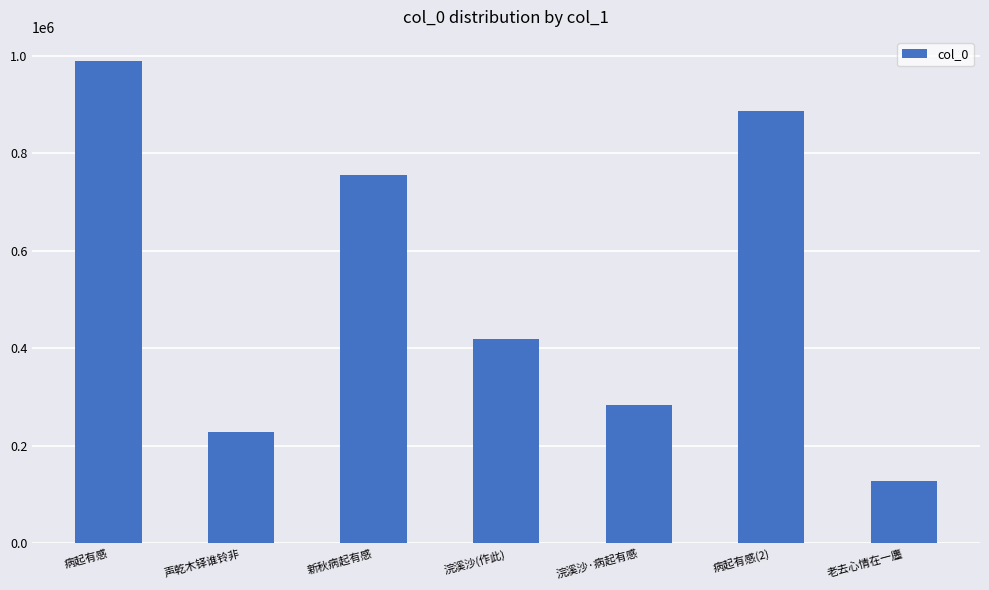

Reading left to right, transcribe all the data shown in this chart.

病起有感=989264	声乾木铎谁铃非=226943	新秋病起有感=755687	浣溪沙(作此)=419652	浣溪沙·病起有感=283665	病起有感(2)=886874	老去心情在一廛=127517